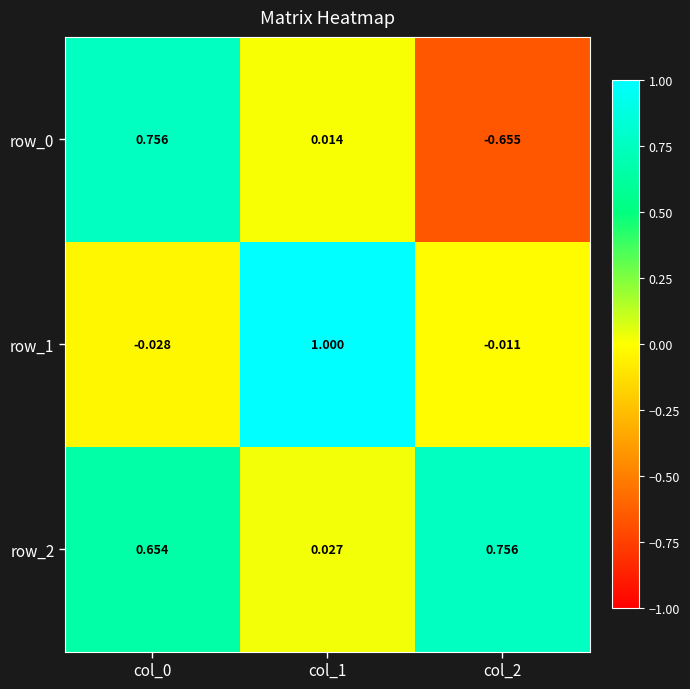

The row_0 series shows 0.2 at col_0. True or false?

False